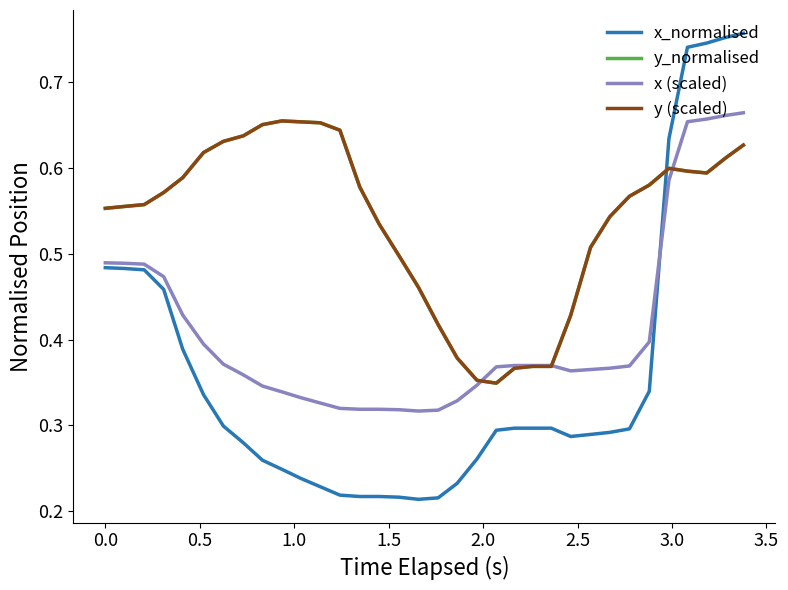

After their last crossing, which series has the higher values: y (scaled) or x_normalised?

x_normalised